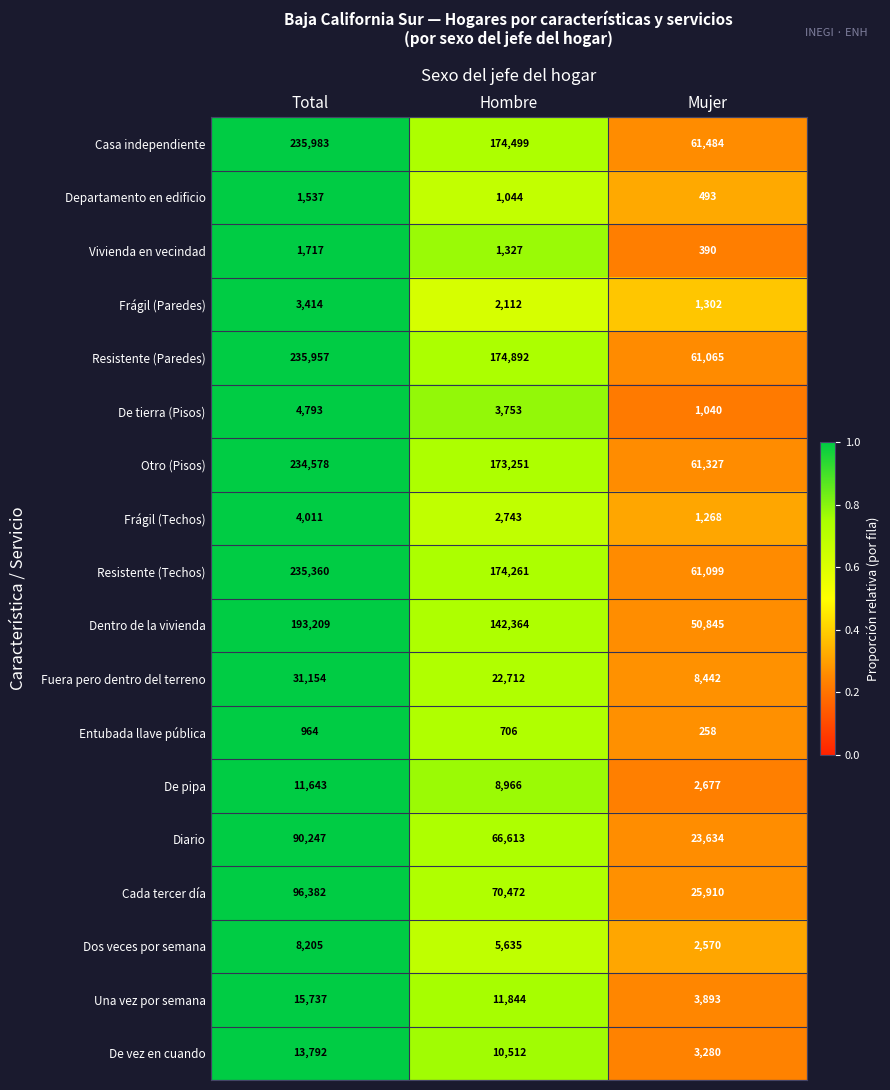

What is the minimum value shown in the chart?

258